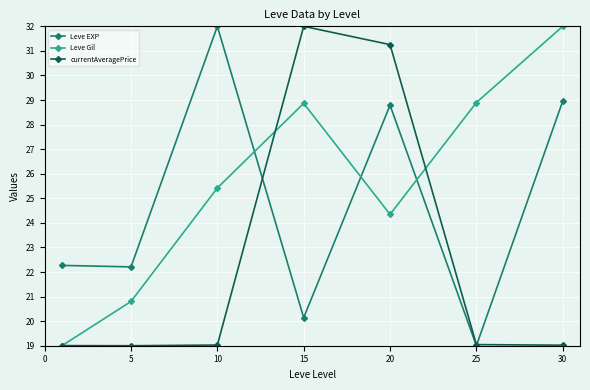

True or false: Leve EXP has more than 0 points higher than both neighbors.

True